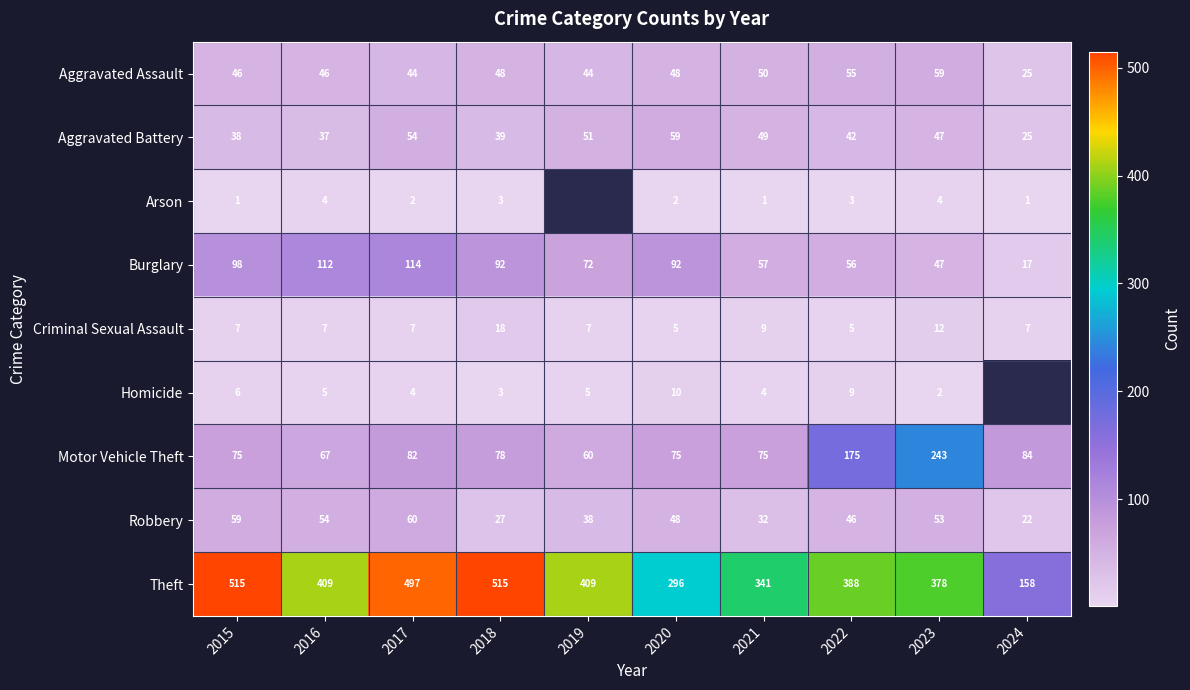

At which label does Robbery reach its minimum?

2024